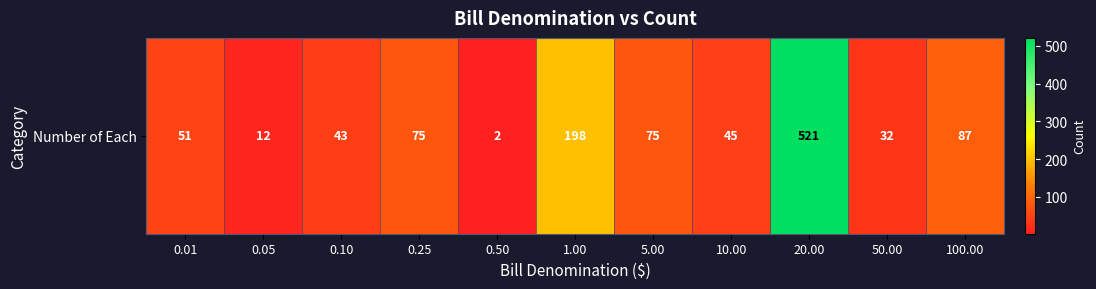

True or false: the data shows 12 at 0.05.

True